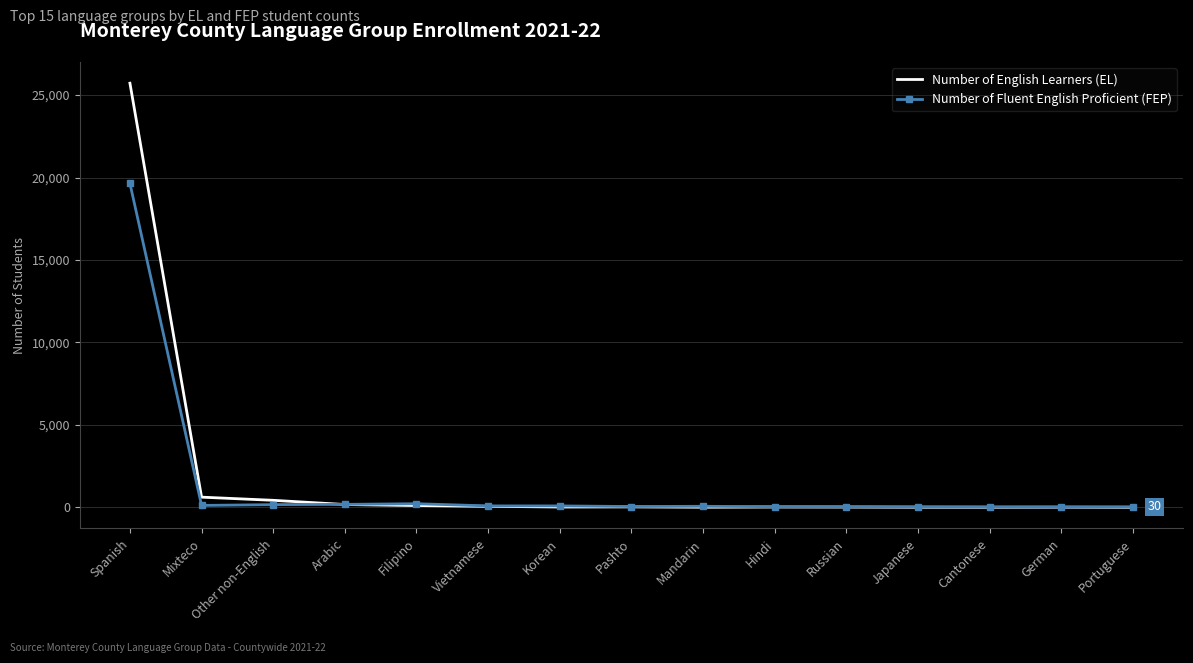

List the series in order of their peak value, lowest first.

Number of Fluent English Proficient (FEP), Number of English Learners (EL)